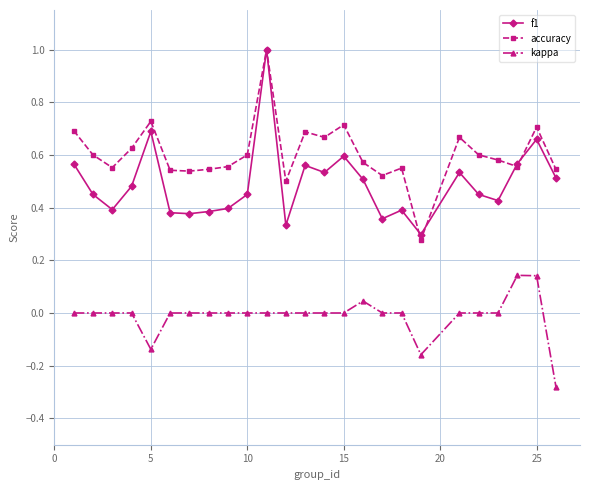

What is the greatest value displayed?

1.0